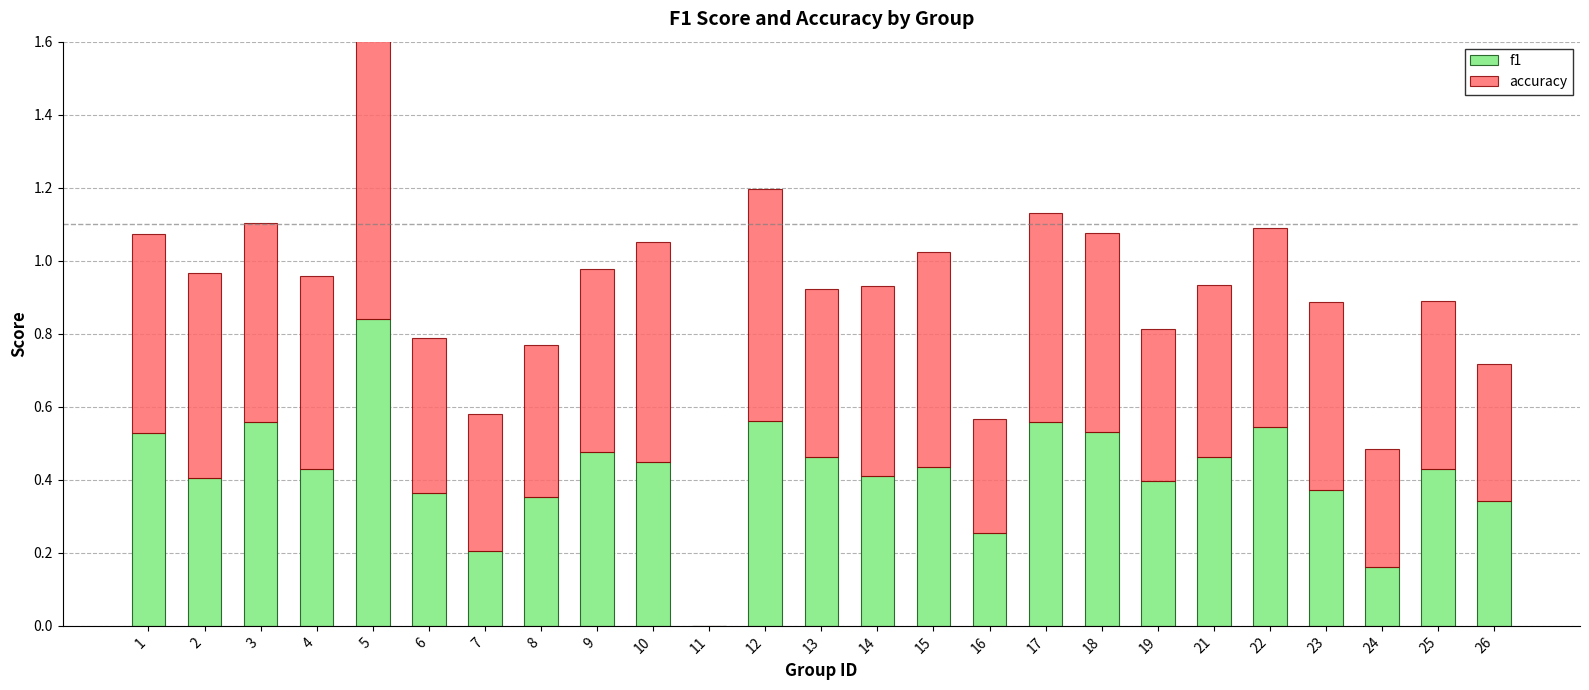

List the series in order of their overall mean, lowest first.

f1, accuracy